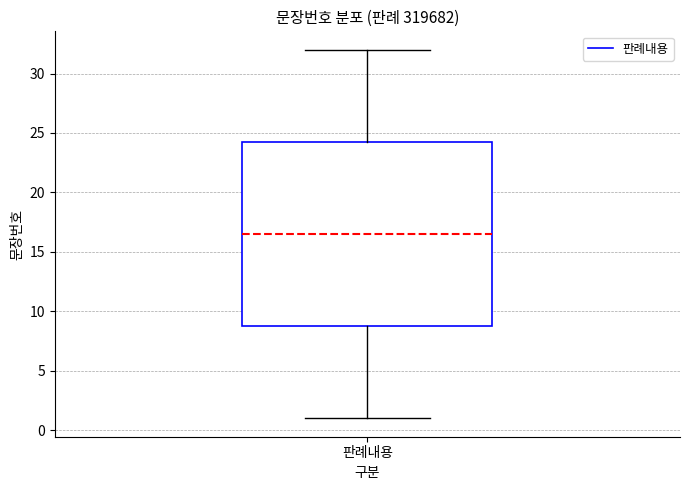

Transcribe this box plot: give where the median line is, the range the box spans, and where the two whiskers end, as read against the y-axis. The values are not printed on the chart, so give them approximately, as read against the axis.

median 16.5, box 9.0 to 24.5, whiskers 1.0 to 32.0